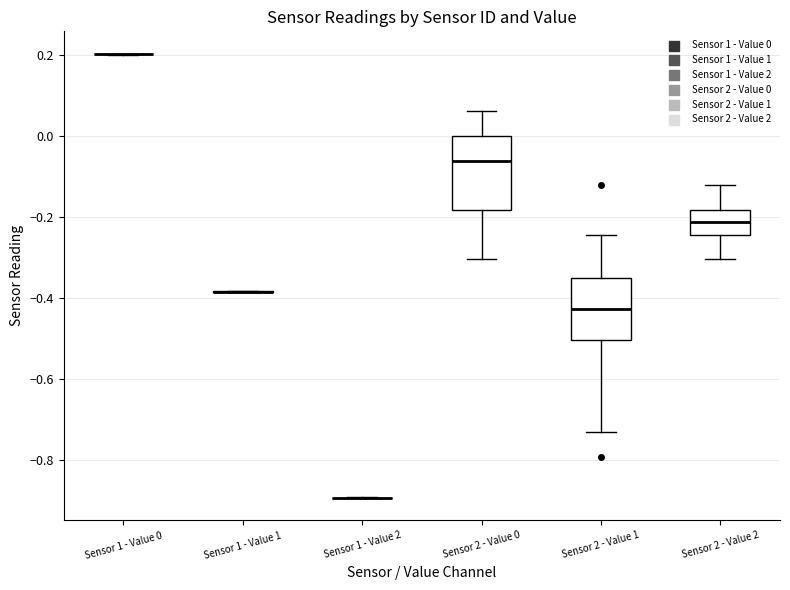

Where is the upper edge of the box for Sensor 2 - Value 1 on the y-axis? The values are not printed on the chart, so give them approximately, as read against the axis.

-0.36